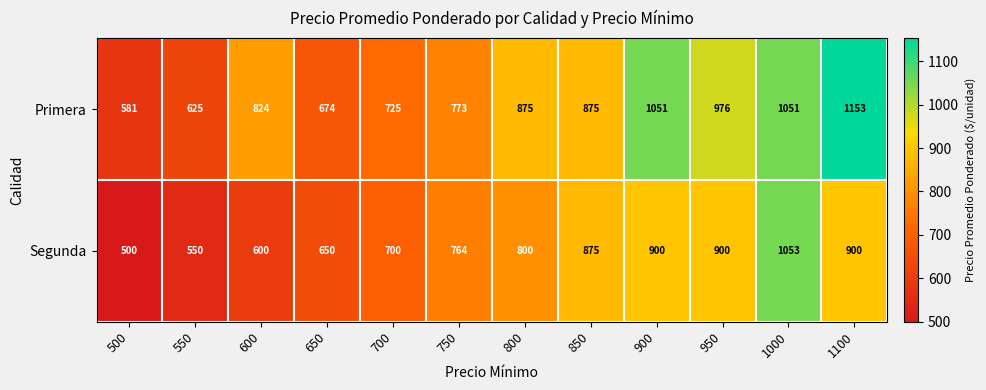

Reading left to right, what are all the values shown in this chart?

Primera: 581	625	824	674	725	773	875	875	1051	976	1051	1153
Segunda: 500	550	600	650	700	764	800	875	900	900	1053	900